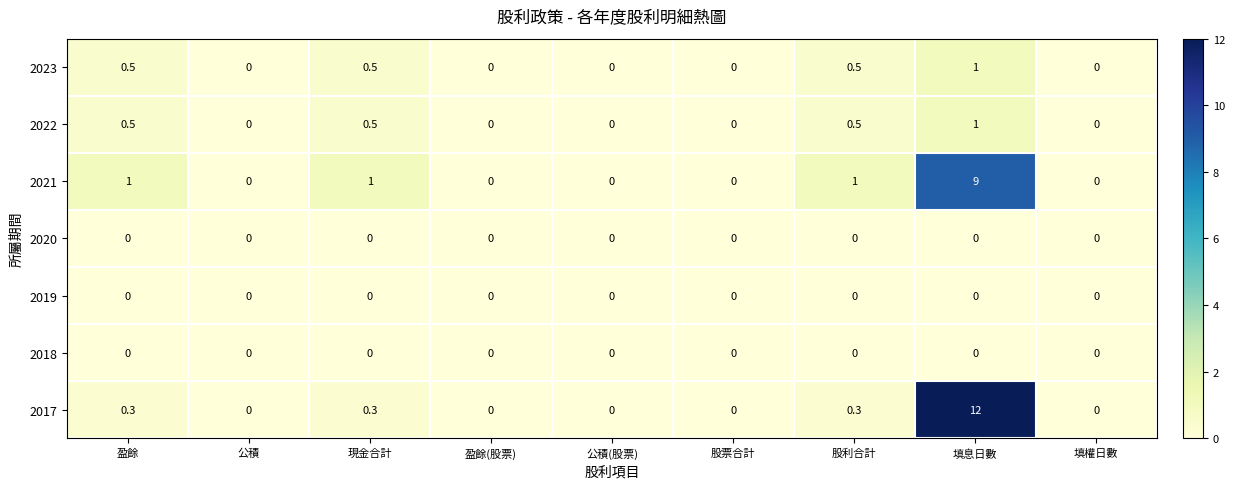

Which series has the largest range (max minus min)?

2017